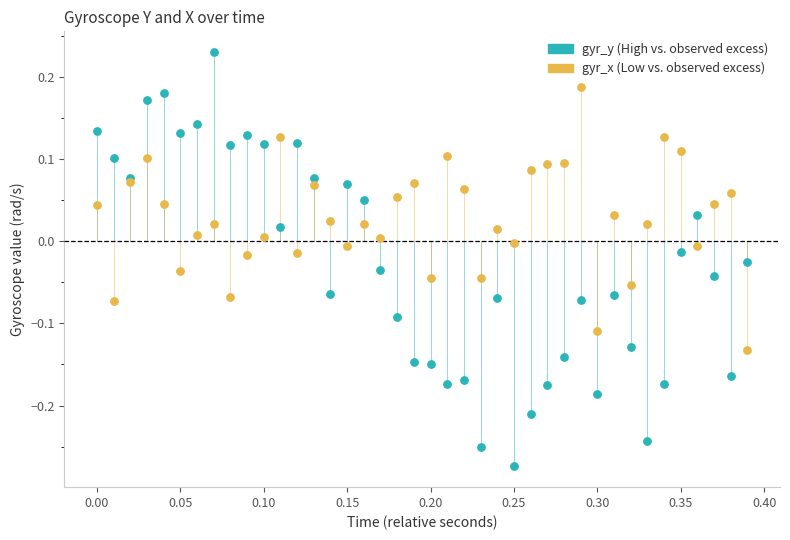

Which series reaches the minimum Y coordinate?

gyr_y (High vs. observed excess)